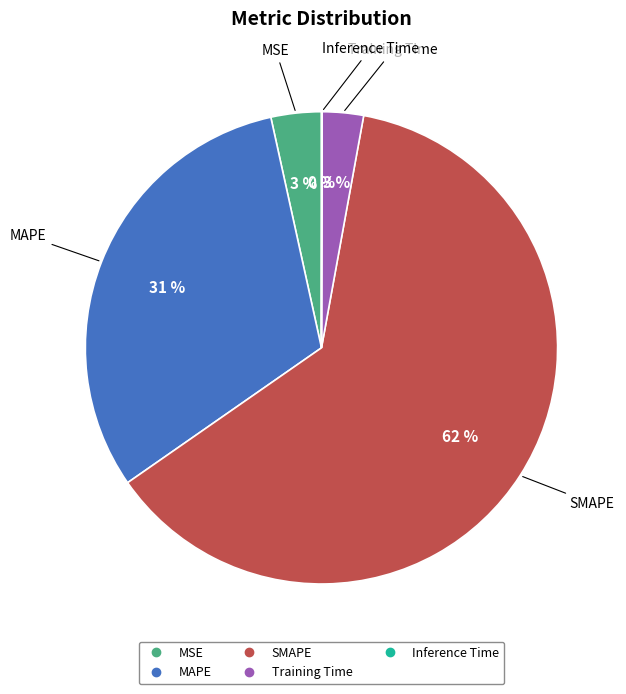

To the nearest percent, what is the combined percentage of MSE and Training Time?

6%